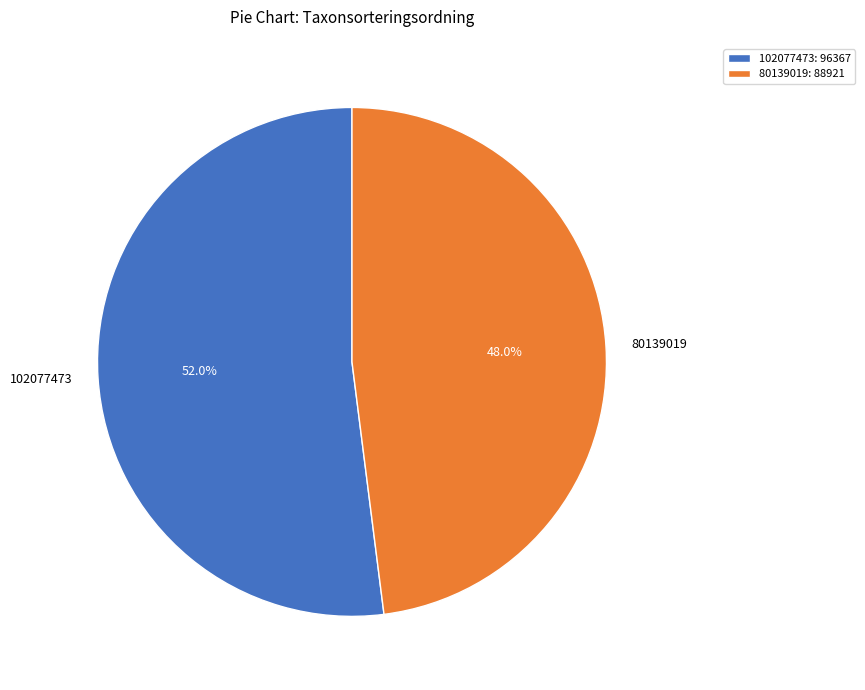

The 102077473 slice represents 44% of the pie. True or false?

False